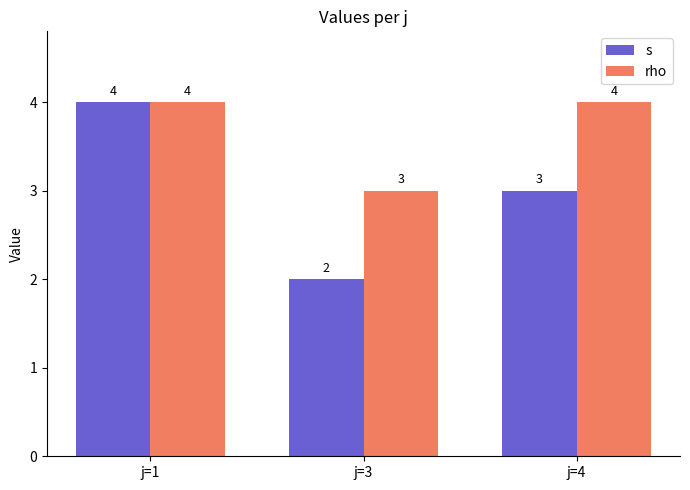

What is the difference between the second highest and minimum values in the rho series?

1